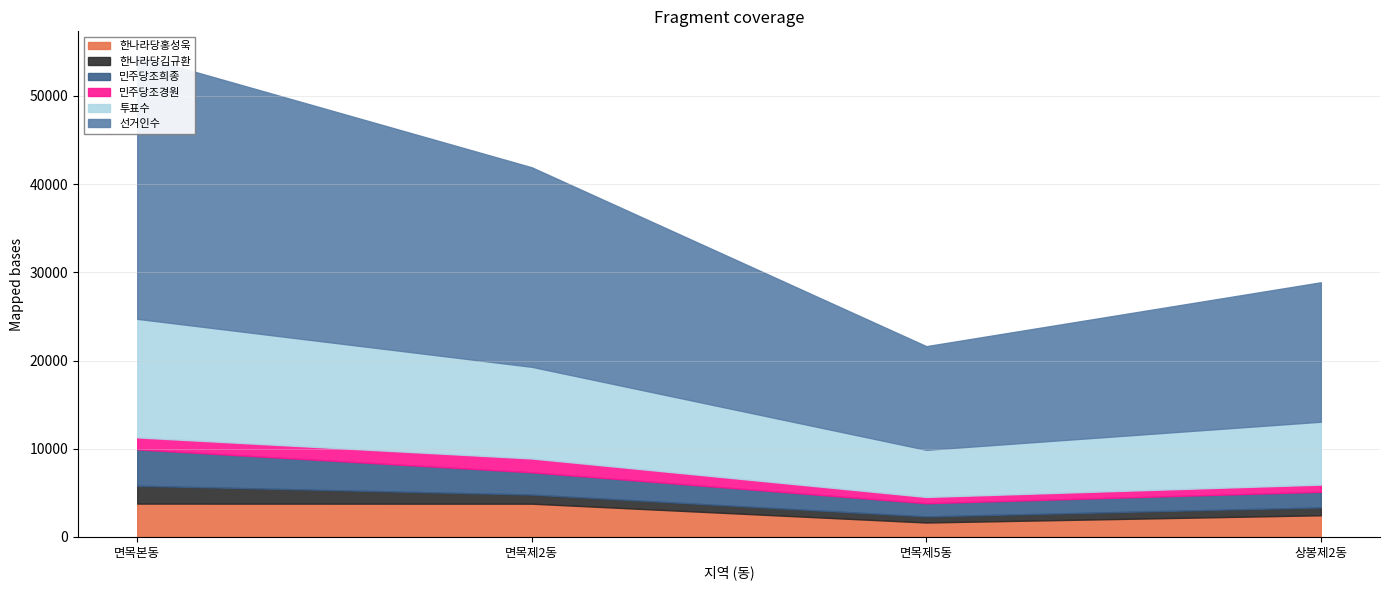

Which series has the largest total across all categories?

선거인수